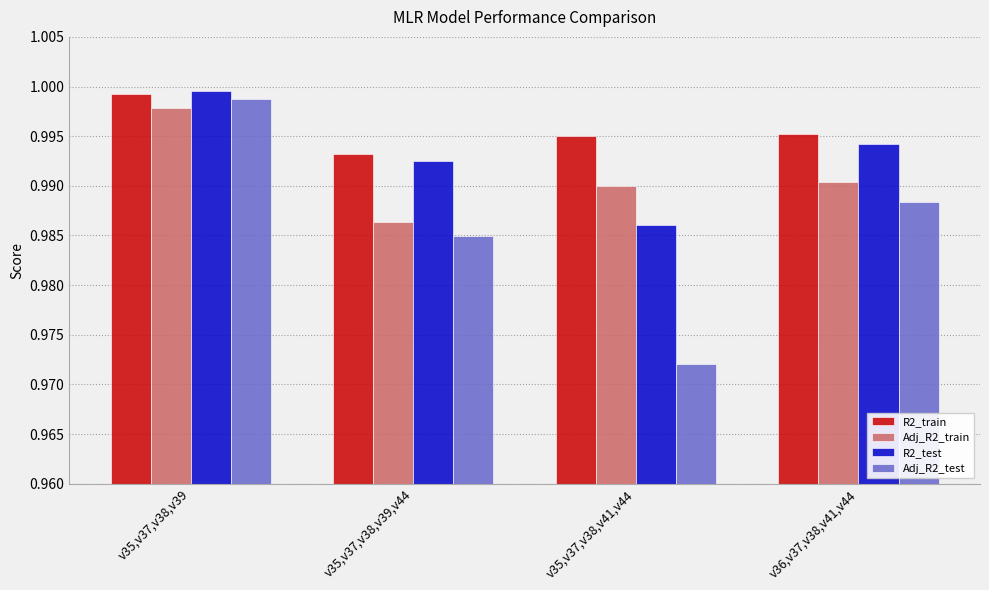

What position from the left is v35,v37,v38,v39?

1